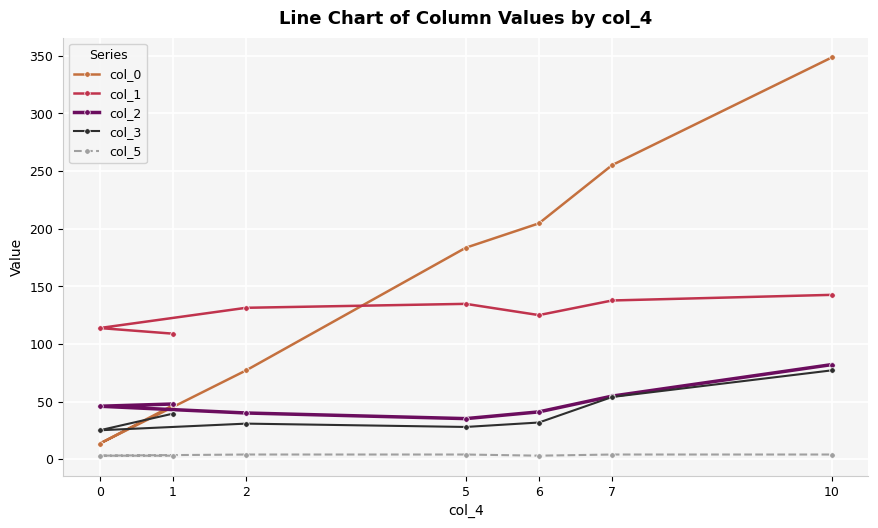

Which series has the largest range (max minus min)?

col_0